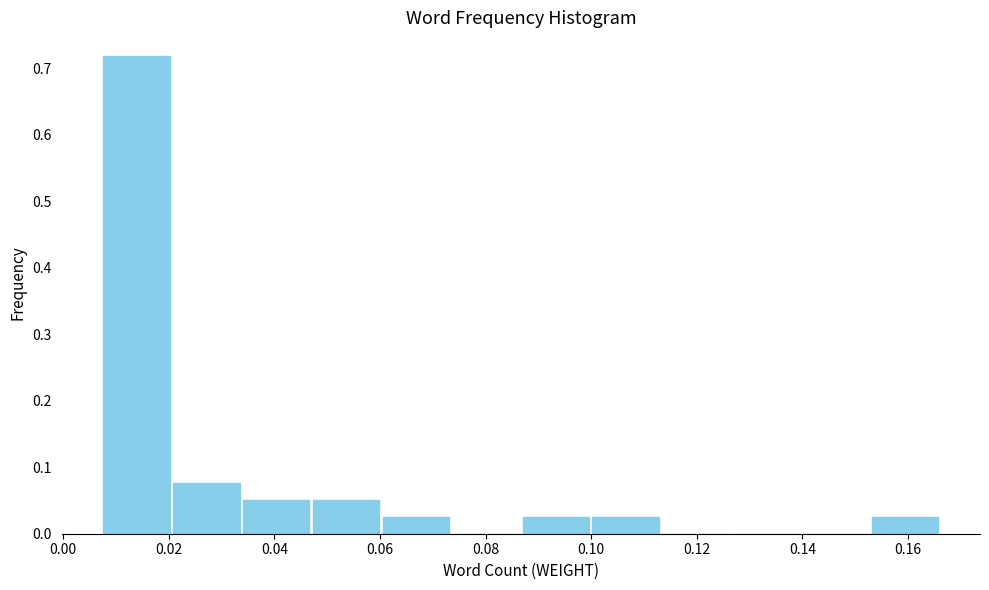

Which range on the x-axis has the tallest bar?

0.008 to 0.020